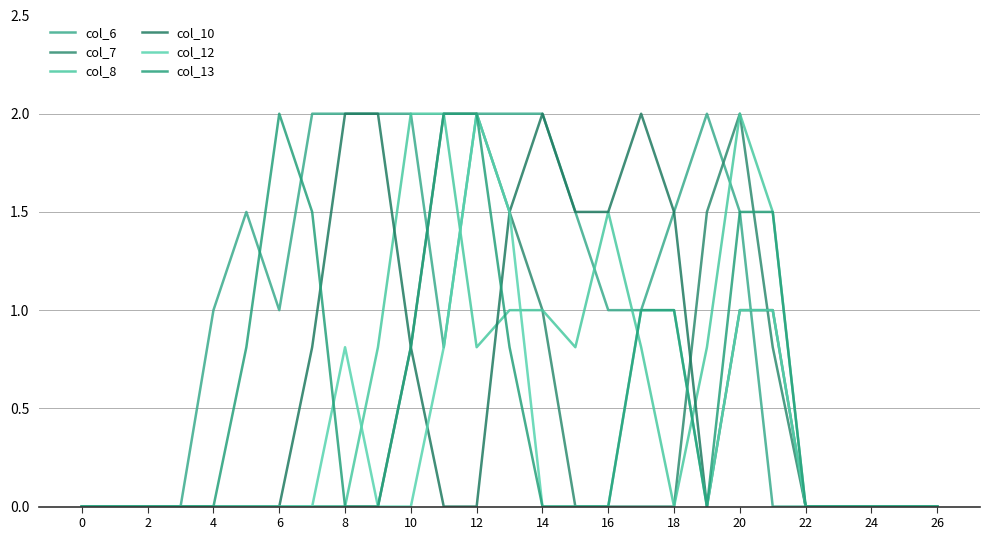

At how many categories does at least one series exceed 1?

17